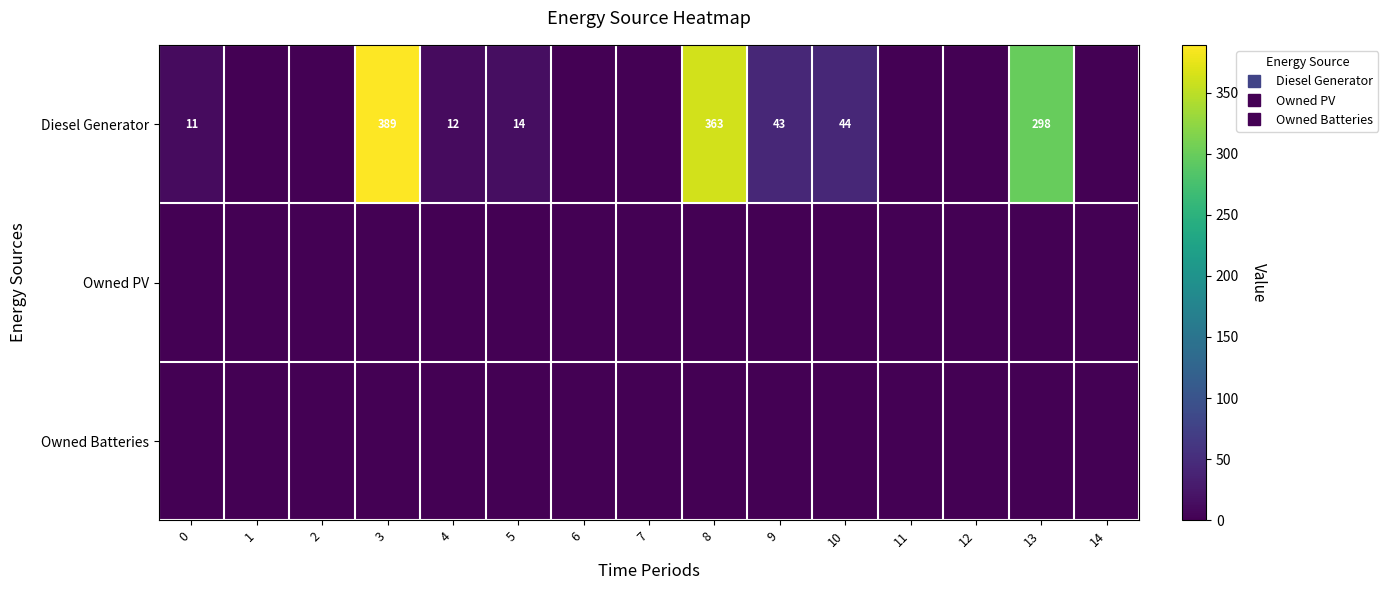

What is the spread (max minus min) of values at 10?

44